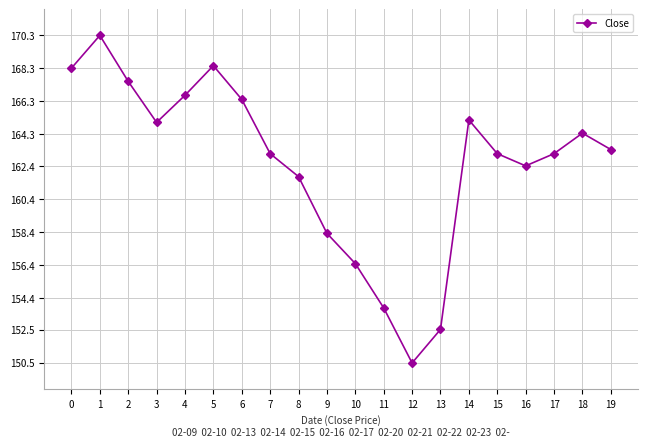

At which category does the chart reach its minimum across all series?

12